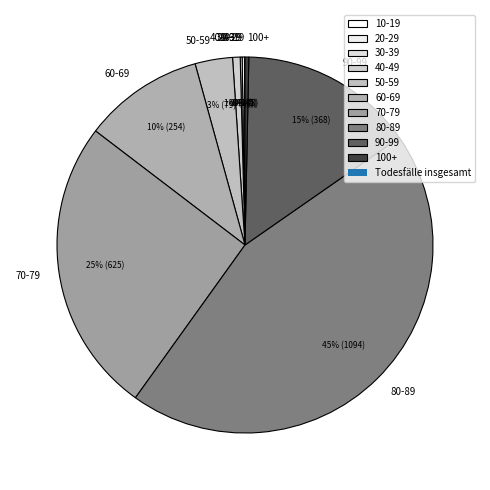

To the nearest percent, what is the average slice percentage?

10%